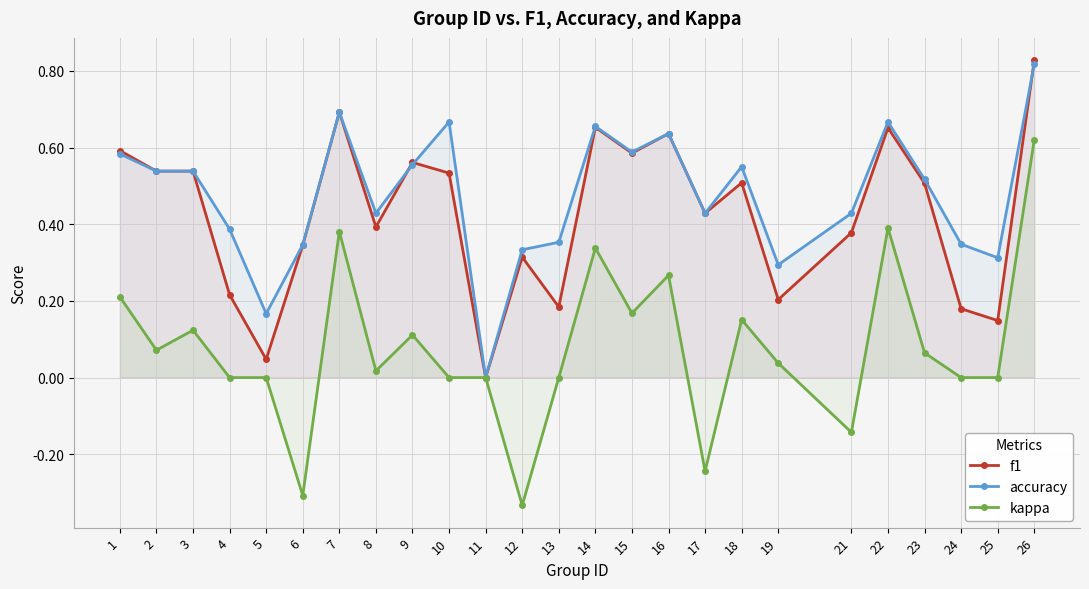

Which series has the widest spread of values?

kappa